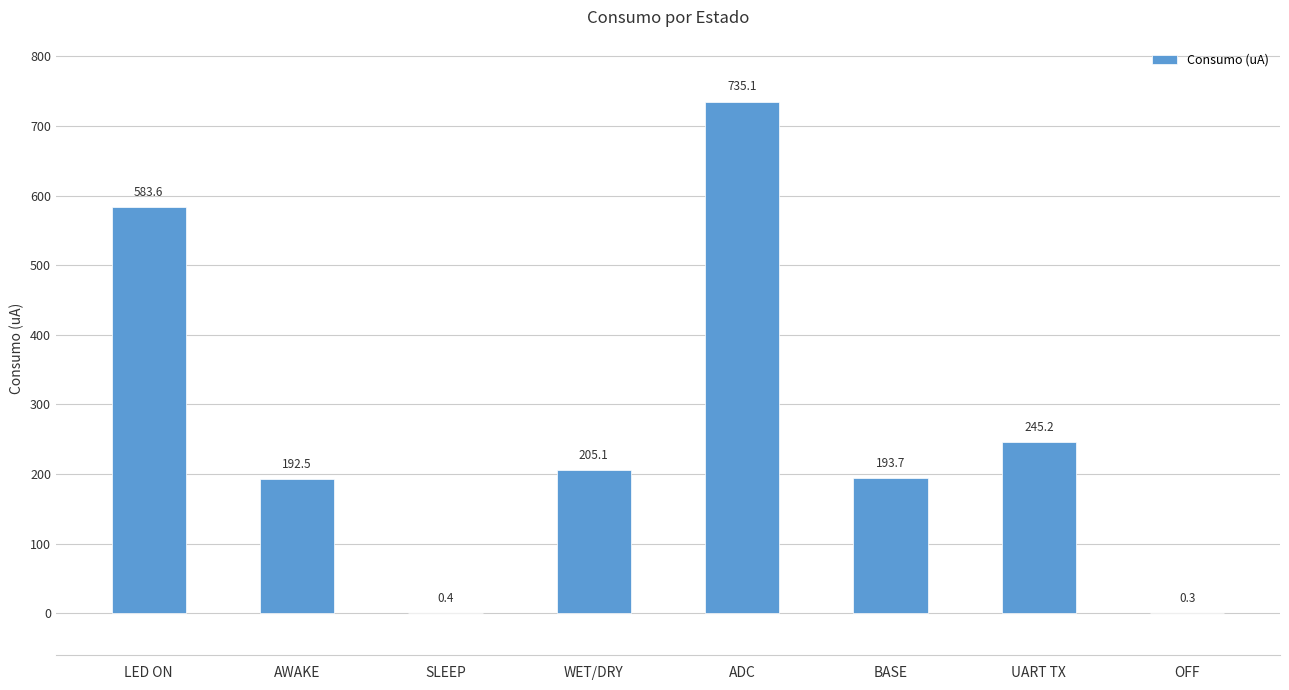

What is the greatest value displayed?

735.1